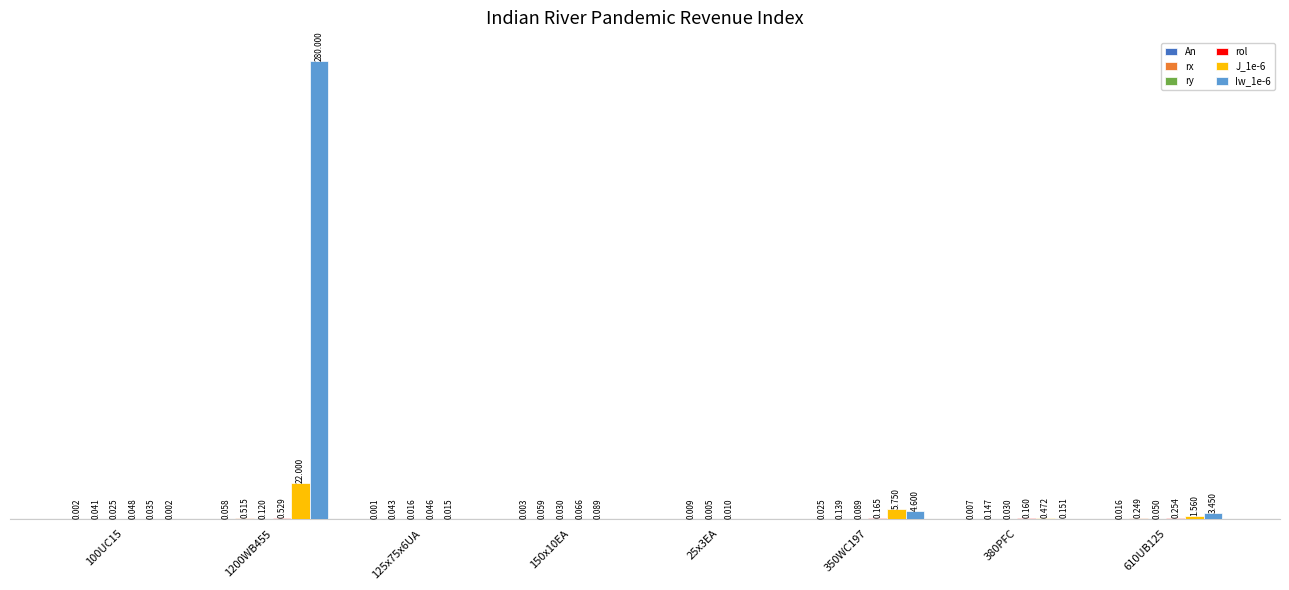

Does the chart contain stacked bars?

No